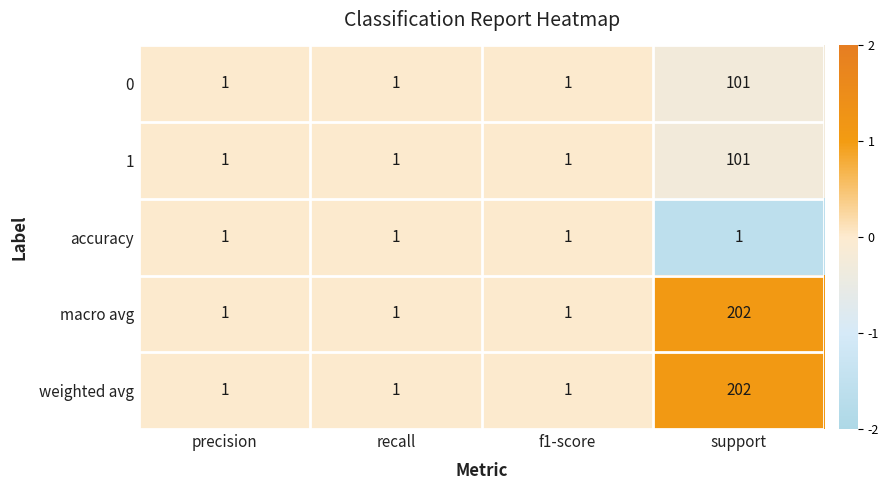

At which category is the sum across all series the highest?

support